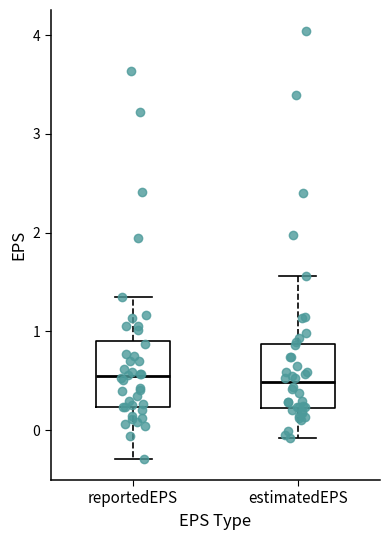

Reading left to right, read every box against the y-axis: the position of its median line, the range the box covers, and the ends of its whiskers. The values are not printed on the chart, so give them approximately, as read against the axis.

reportedEPS: median 0.5, box 0.2 to 0.9, whiskers -0.3 to 1.4
estimatedEPS: median 0.5, box 0.2 to 0.9, whiskers -0.1 to 1.6